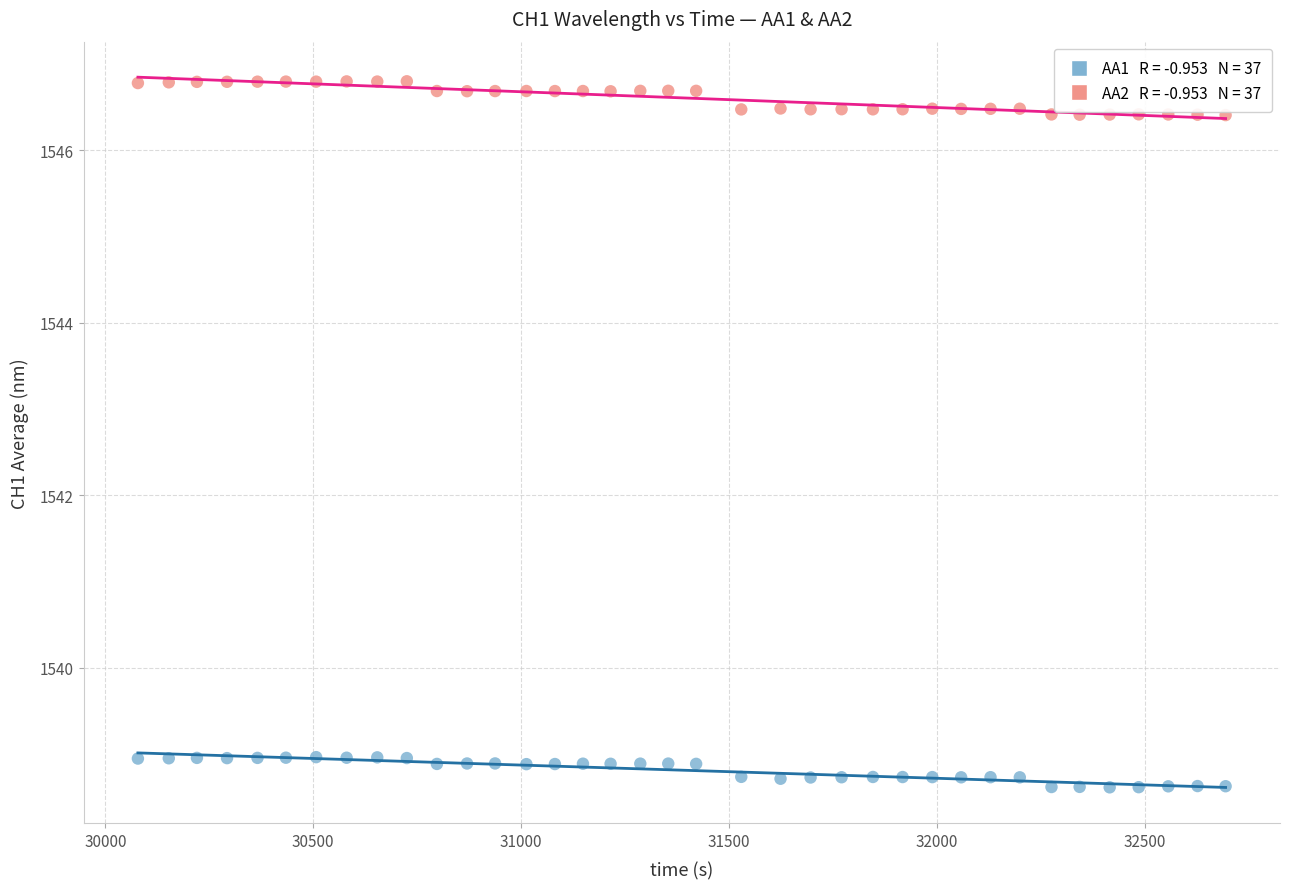

Across all data points, what is the range of X values (max minus min)?

2616.6